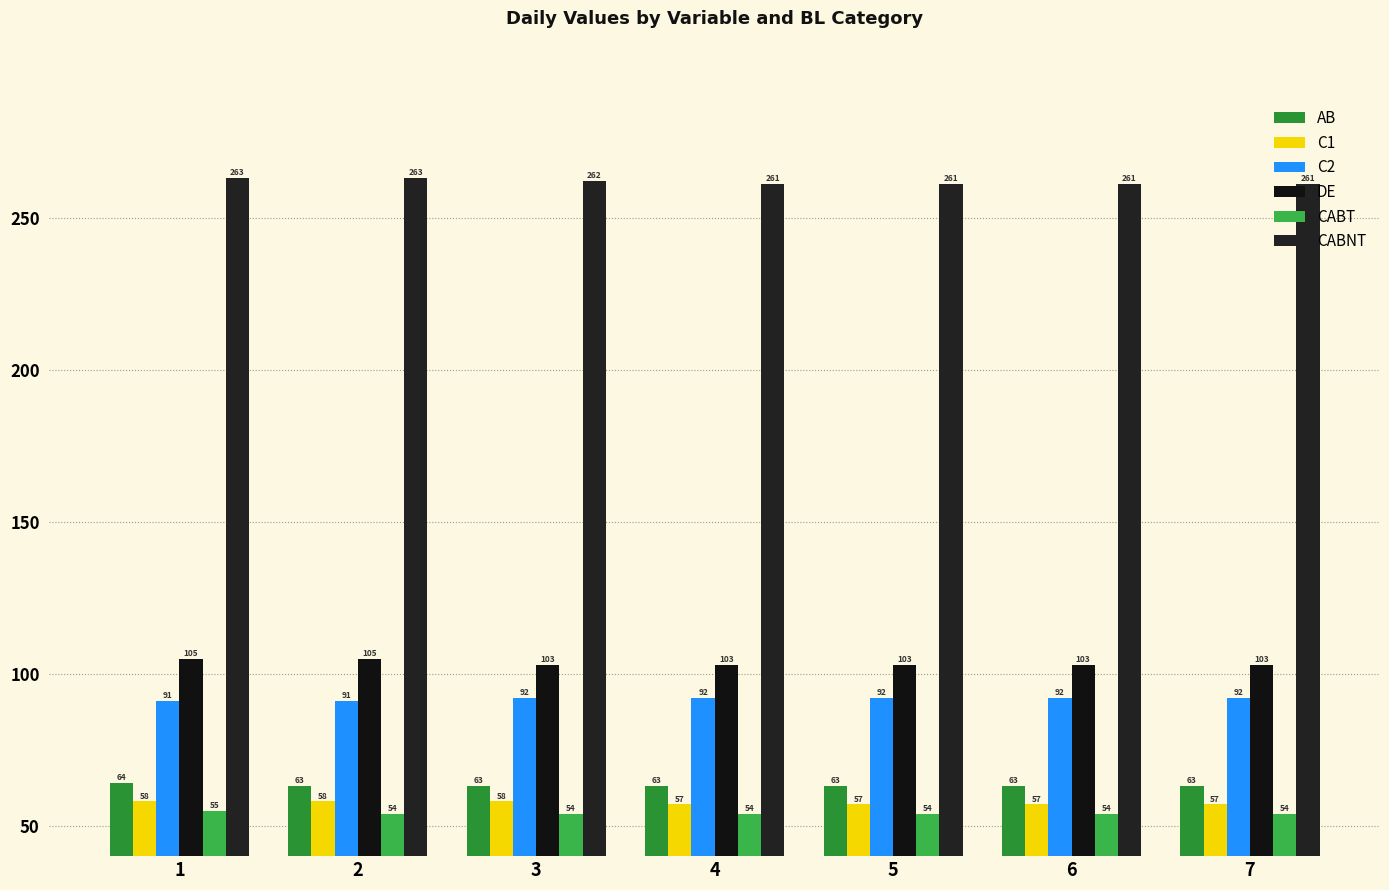

How many distinct data groups are displayed?

6